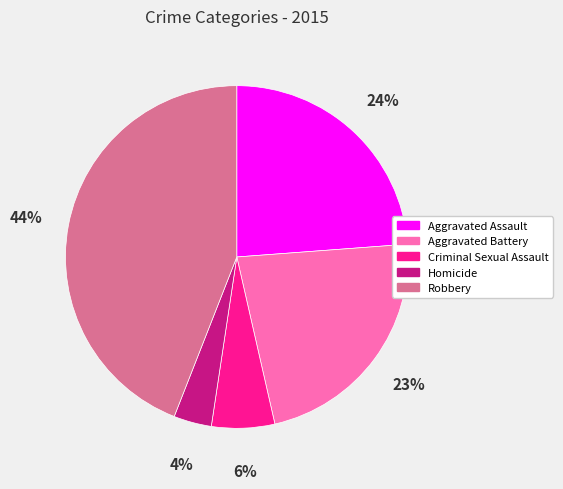

Rank the categories by value from highest to lowest.

Robbery, Aggravated Assault, Aggravated Battery, Criminal Sexual Assault, Homicide